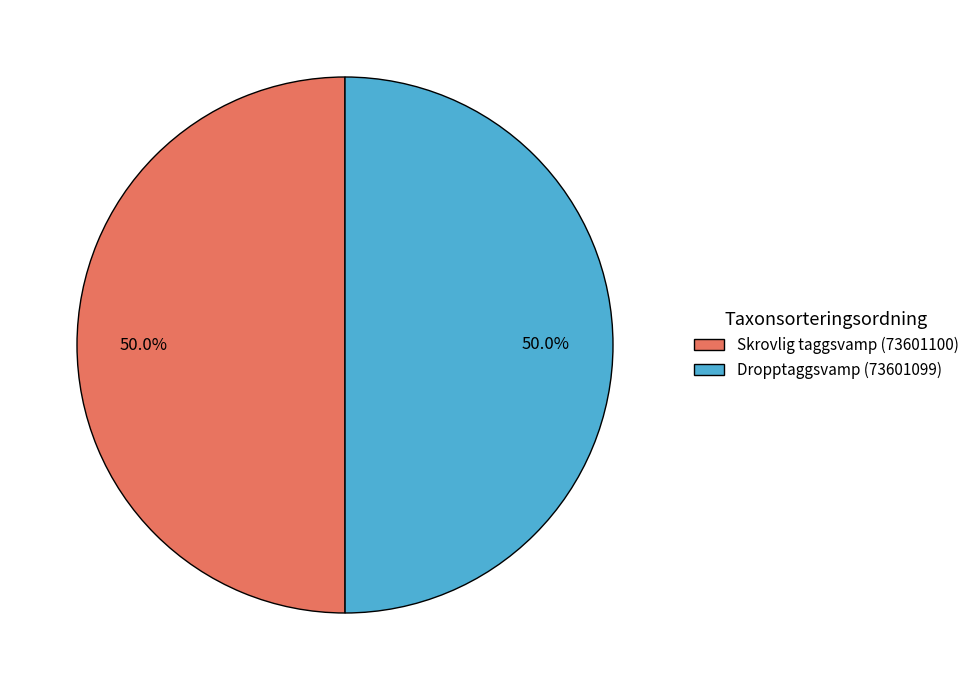

Combined, what portion of the pie is Dropptaggsvamp (73601099) and Skrovlig taggsvamp (73601100)?

100.0%